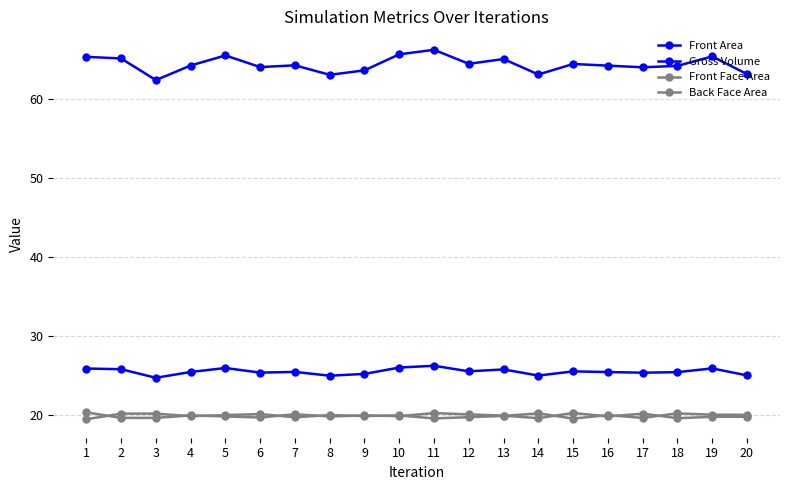

Between 13 and 14, which series saw the biggest shift?

Gross Volume